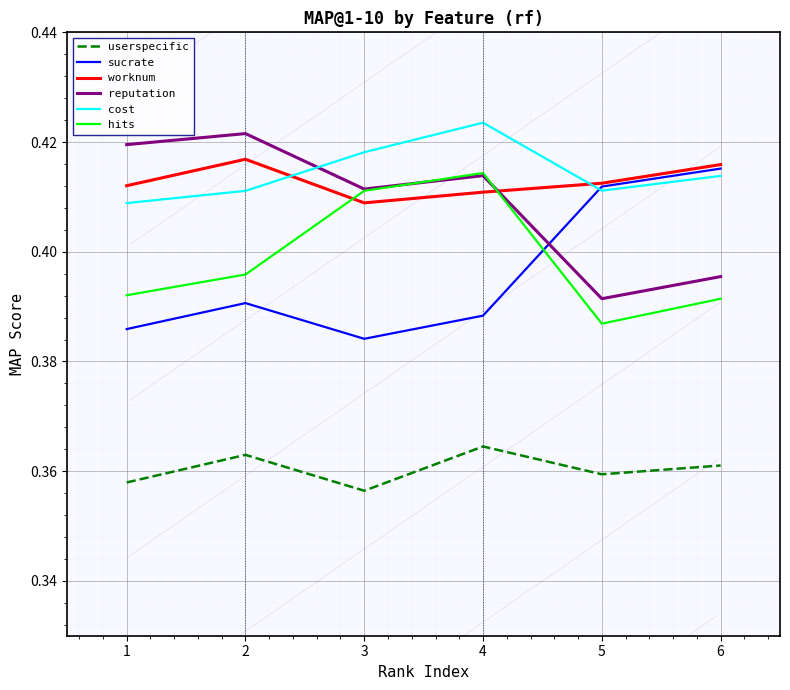

How many interior local peaks does the worknum series have?

1